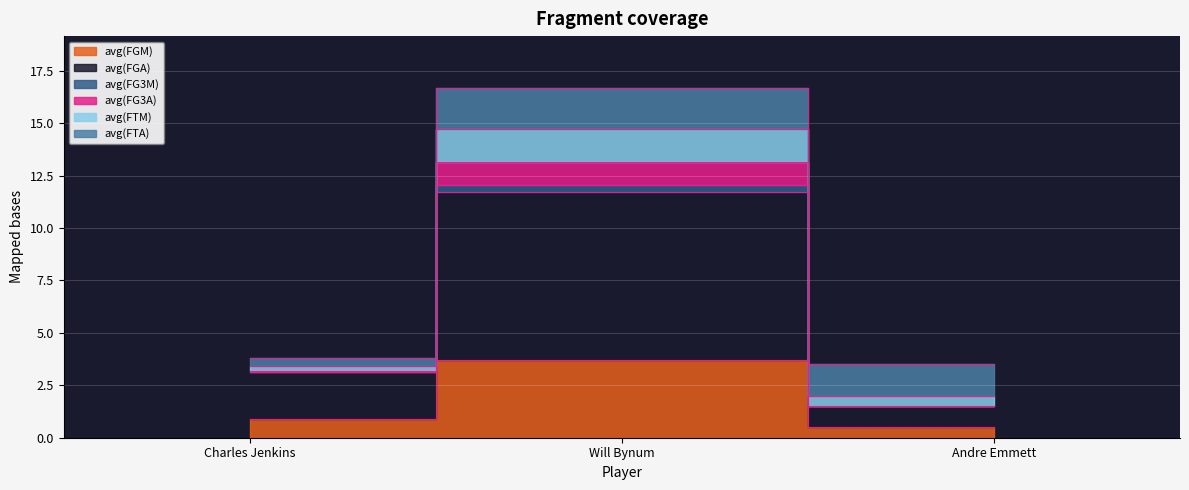

At which category is the sum across all series the highest?

Will Bynum